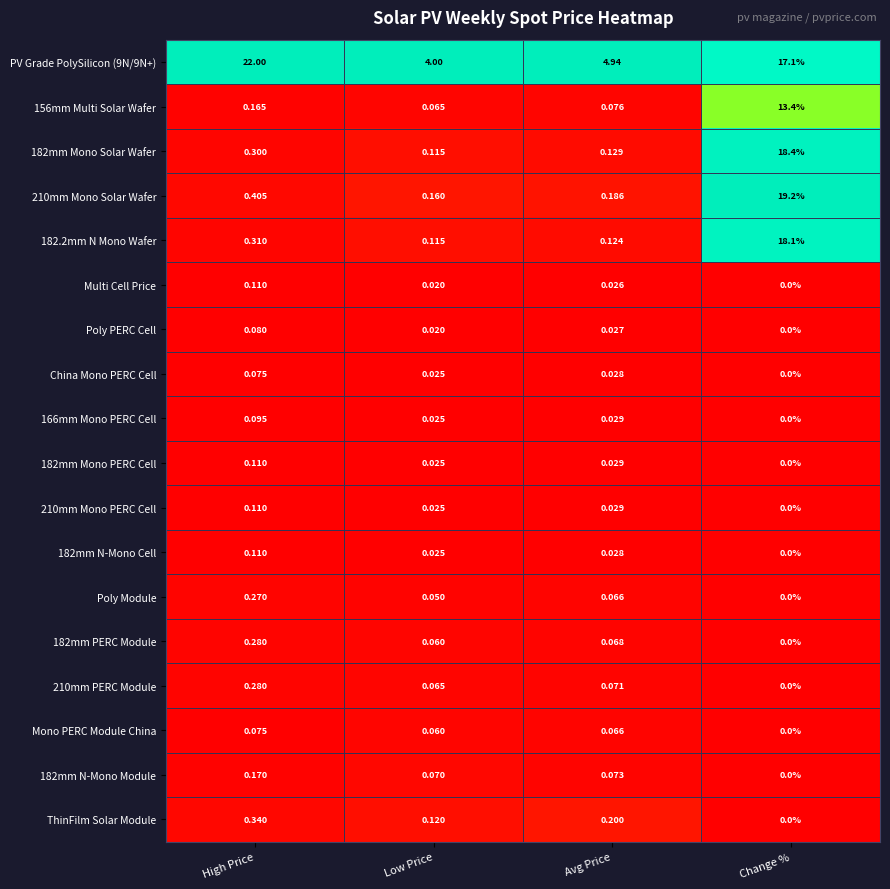

Which category has the lowest value in the 182mm PERC Module series?

Change %